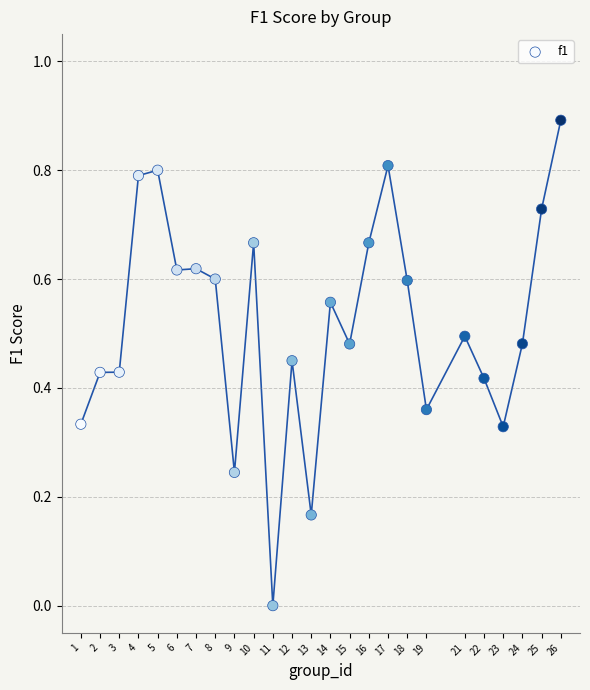

What is the range of X values (max minus min)?

25.0